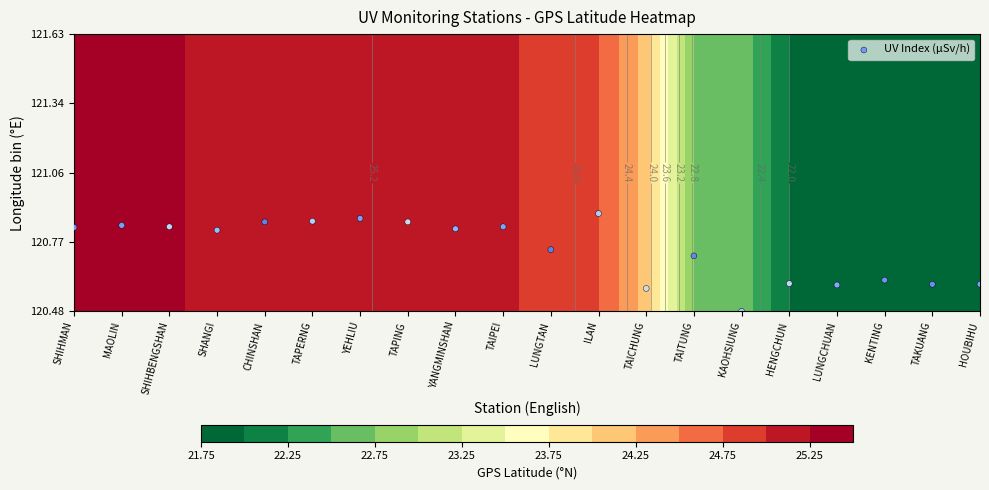

Reading left to right, extract all data points from this chart.

1.2	1.2	1.2	1.2	1.3	1.3	1.3	1.3	1.2	1.2	0.9	1.4	0.3	0.8	0.0	0.4	0.4	0.5	0.4	0.4